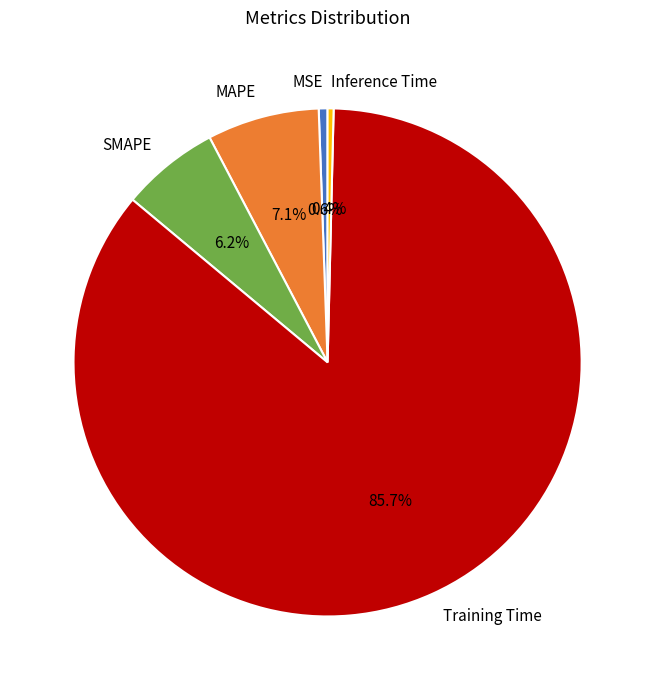

Which has a higher value, Training Time or MSE?

Training Time